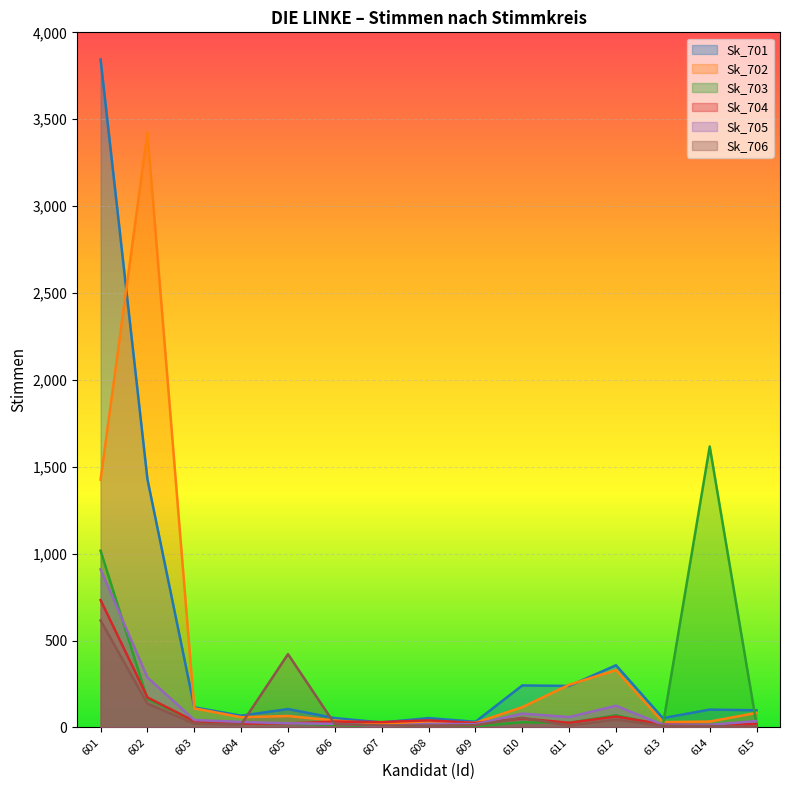

Between 609 and 602, which is larger?

602